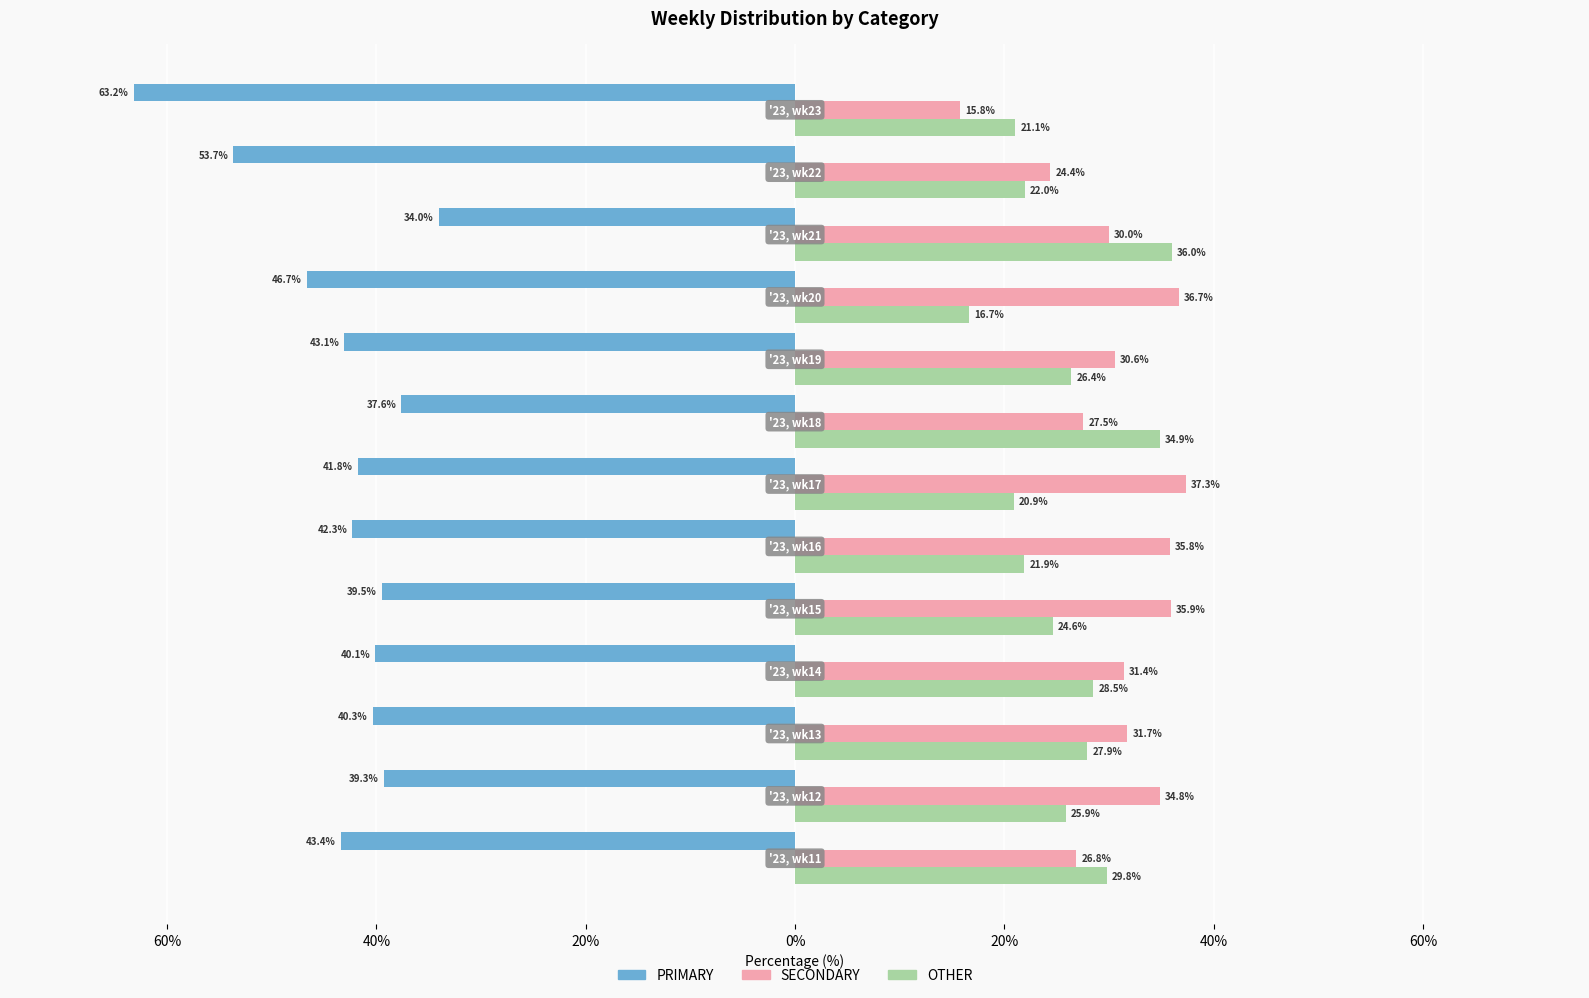

What are all the series names shown in the legend?

PRIMARY, SECONDARY, OTHER